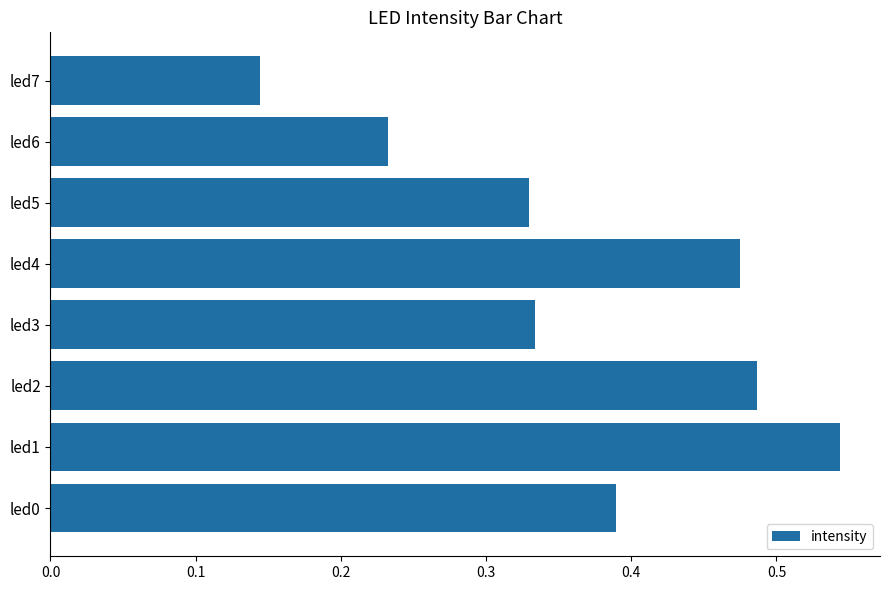

At which category does the chart reach its minimum across all series?

led7